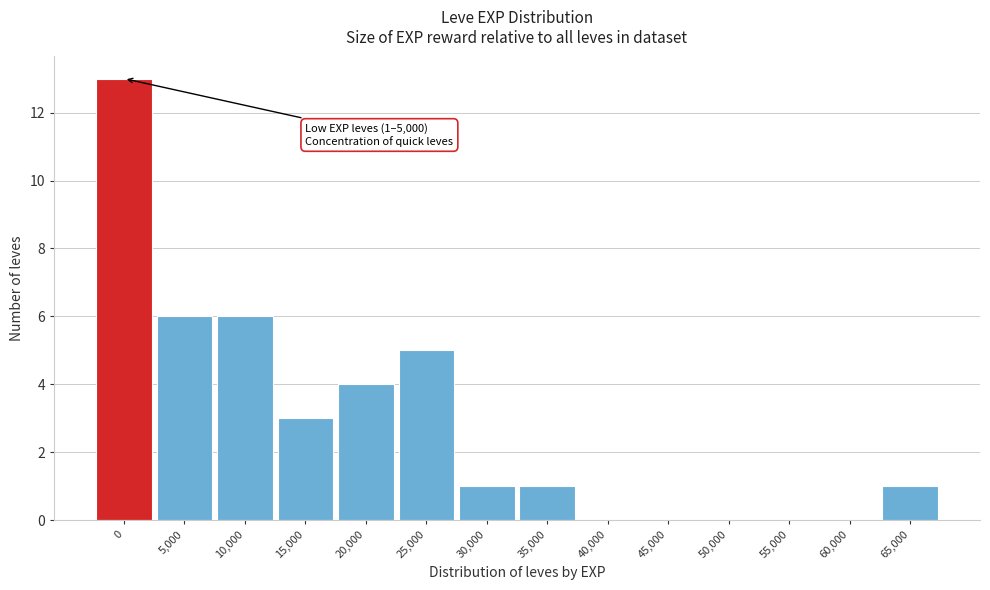

Reading right to left, what are all the values shown in this chart?

65,000=1	60,000=0	55,000=0	50,000=0	45,000=0	40,000=0	35,000=1	30,000=1	25,000=5	20,000=4	15,000=3	10,000=6	5,000=6	0=13